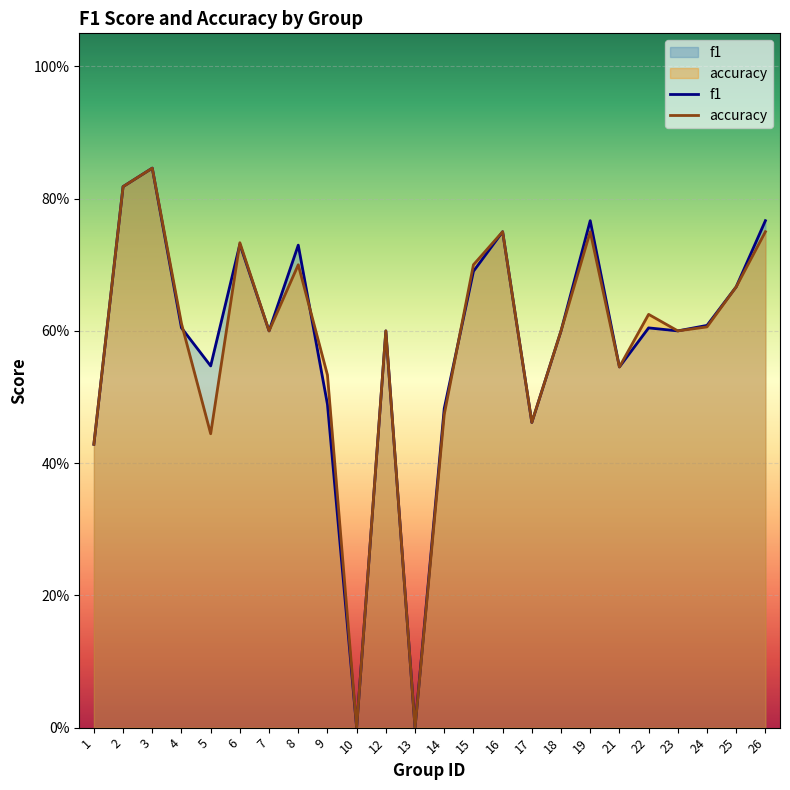

How many data points does each series have?

24